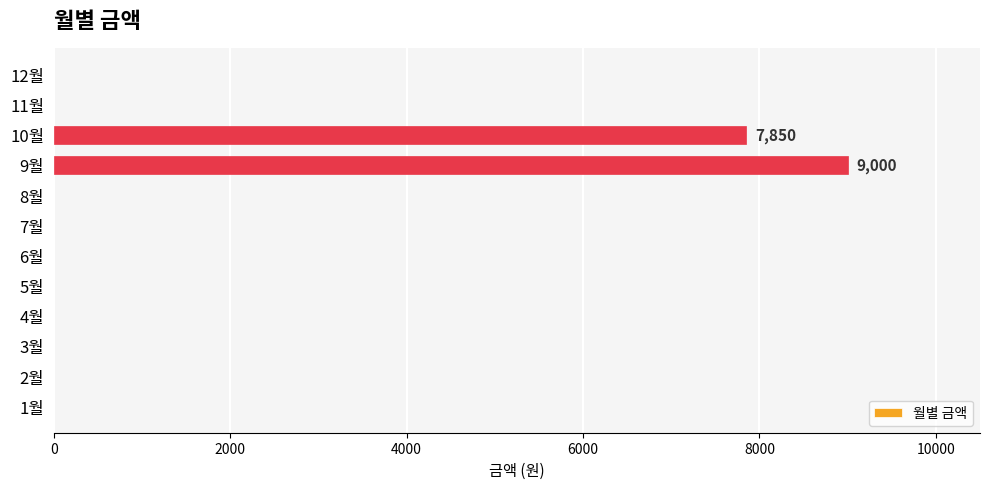

Is it true that the value at 4월 is -2797?

False